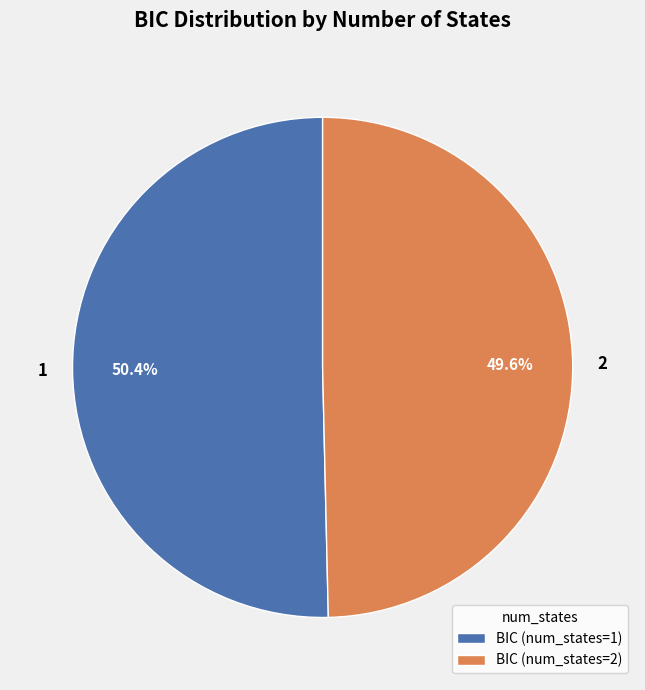

Is there a majority slice in this chart?

Yes